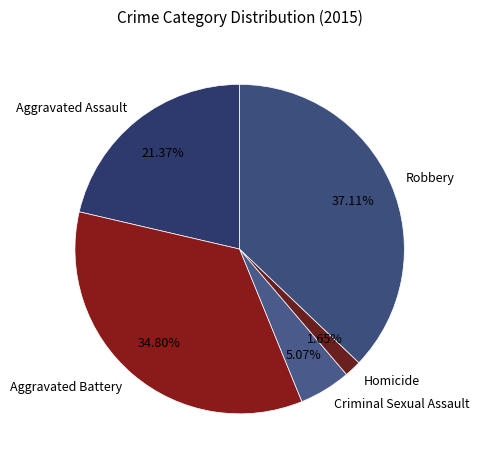

What is the largest slice in the pie chart?

Robbery